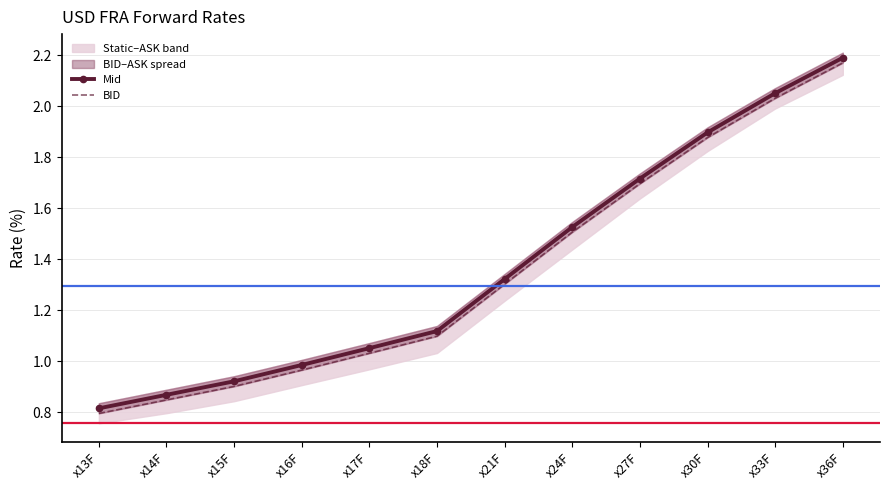

Is it true that Mid equals 0.3 at x14F?

False